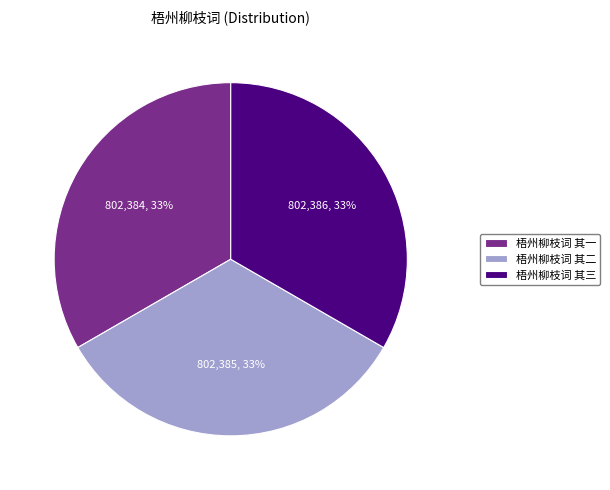

Is it true that 梧州柳枝词 其三 is 33% of the pie?

True